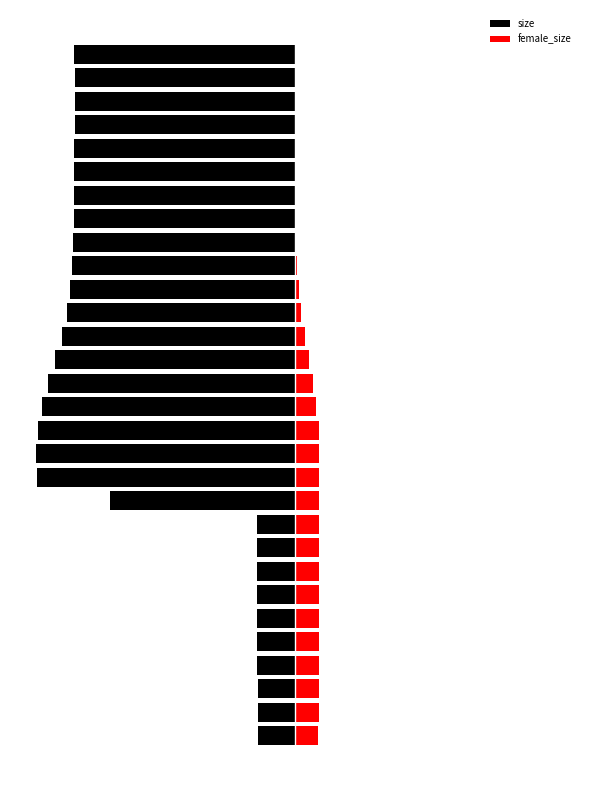

What is the smallest value displayed?

-1.0